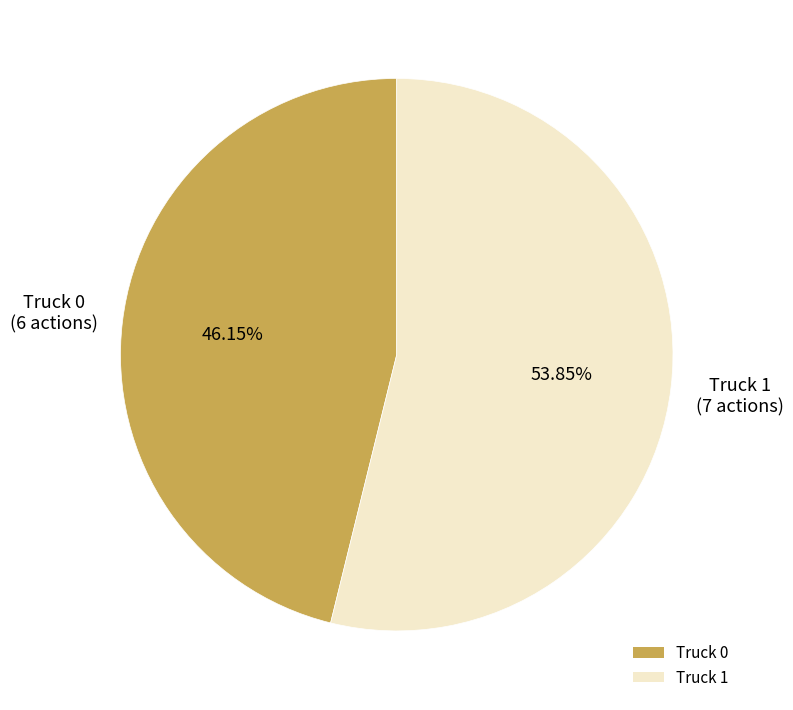

Does Truck 1 represent more than half of the total?

Yes